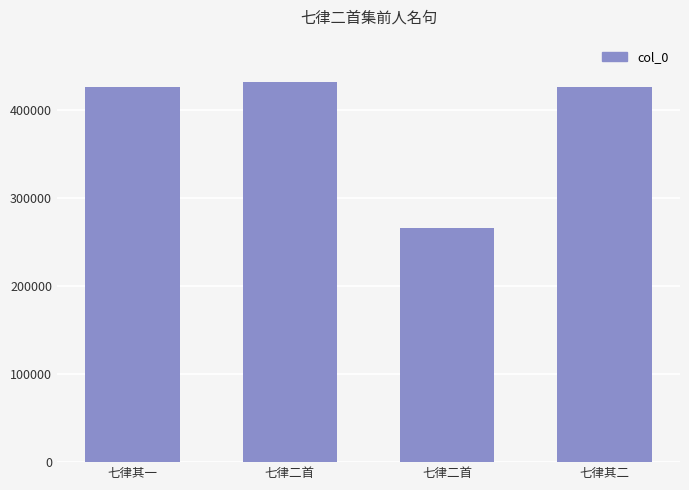

Does the chart contain any negative values?

No